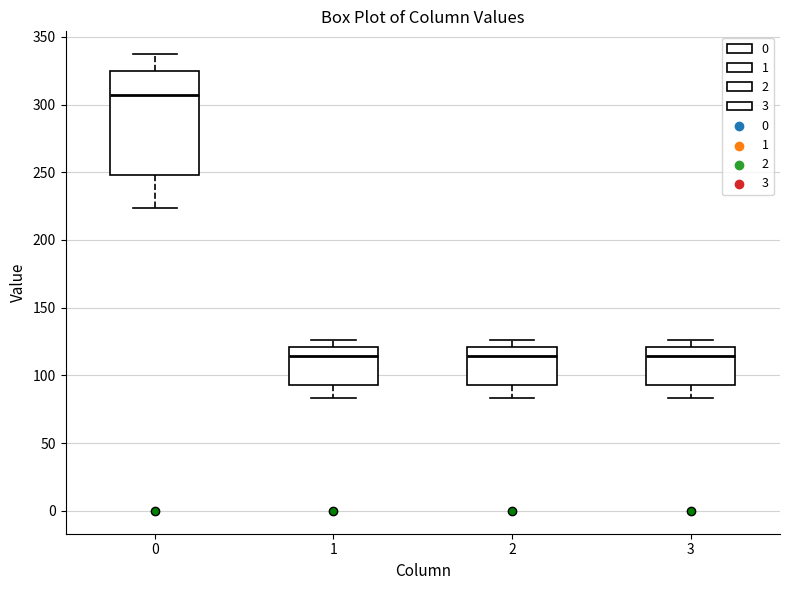

Which box is the tallest, from its lower edge to its upper edge?

0